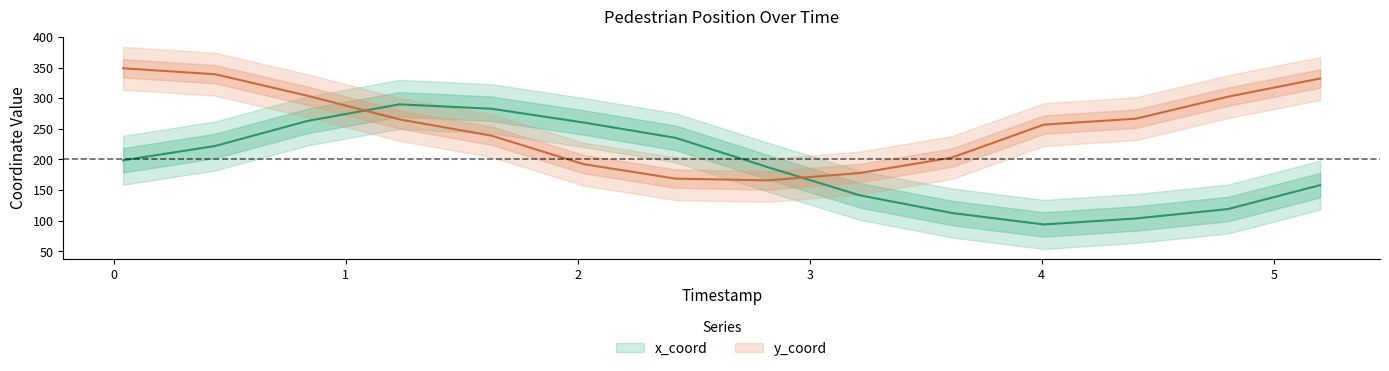

Where do x_coord and y_coord first cross each other?

1 and 2